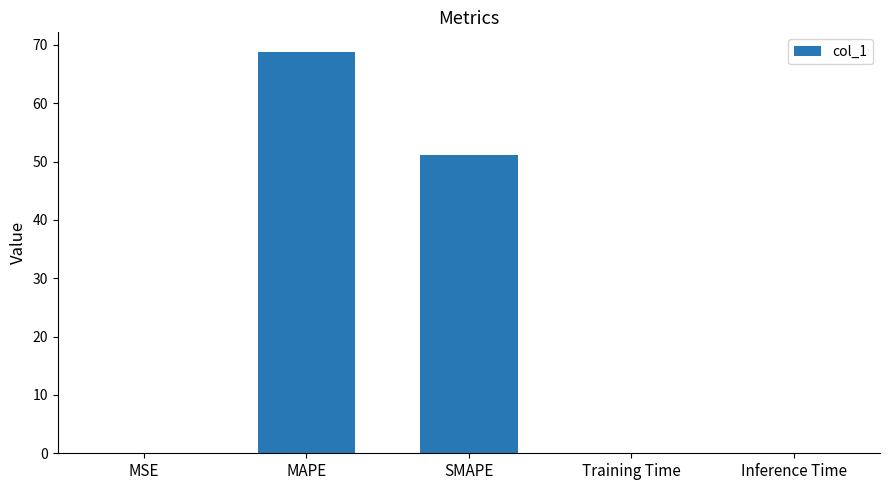

The chart shows a value of 0.0 at MSE. True or false?

True